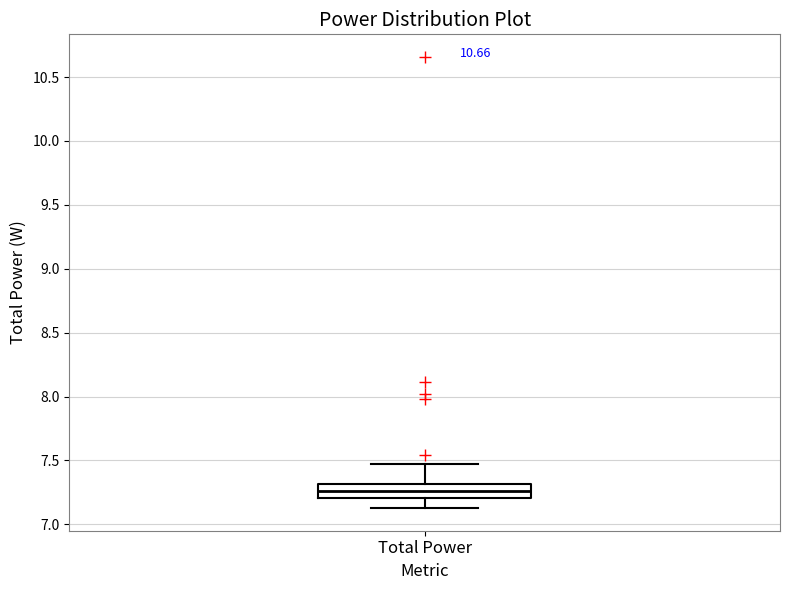

Transcribe this box plot: give where the median line is, the range the box spans, and where the two whiskers end, as read against the y-axis. The values are not printed on the chart, so give them approximately, as read against the axis.

median 7.25, box 7.20 to 7.30, whiskers 7.15 to 7.45